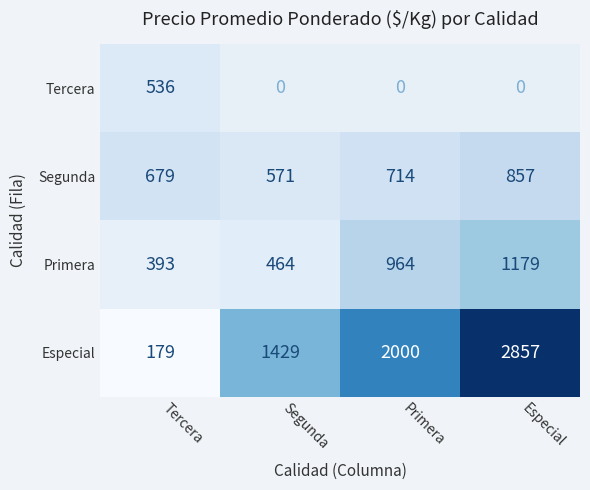

What is the approximate value of Segunda at Especial, to the nearest 10?

860